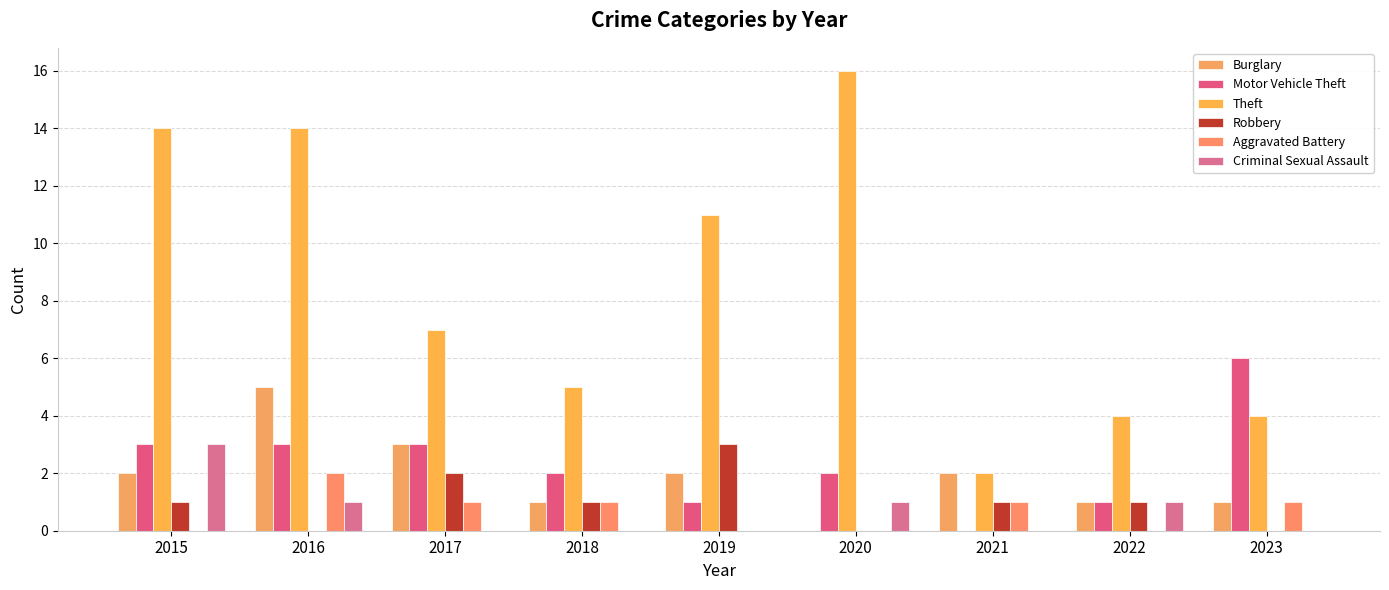

What is the difference between the maximum and minimum values in the Burglary series?

5